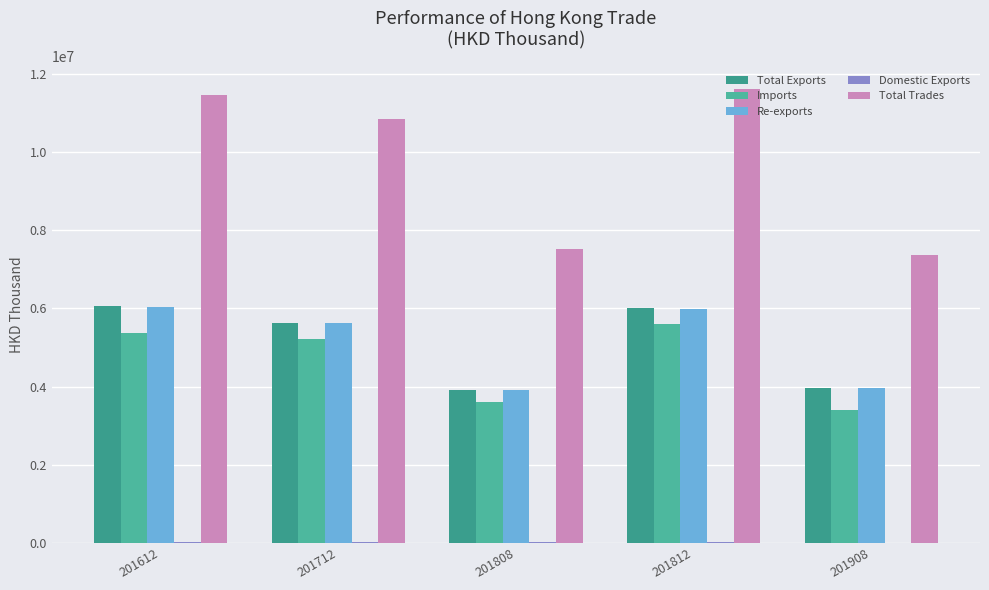

How many data points does each series have?

5